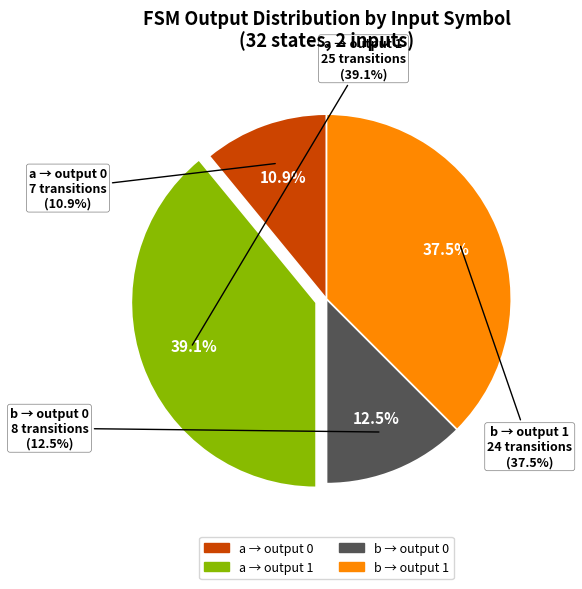

True or false: output=1 (input a) accounts for 39% of the total.

True